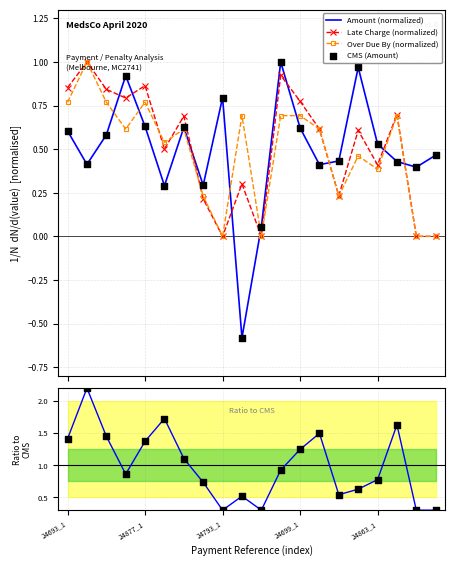

After their last crossing, which series has the higher values: Amount (normalized) or Late Charge (normalized)?

Amount (normalized)